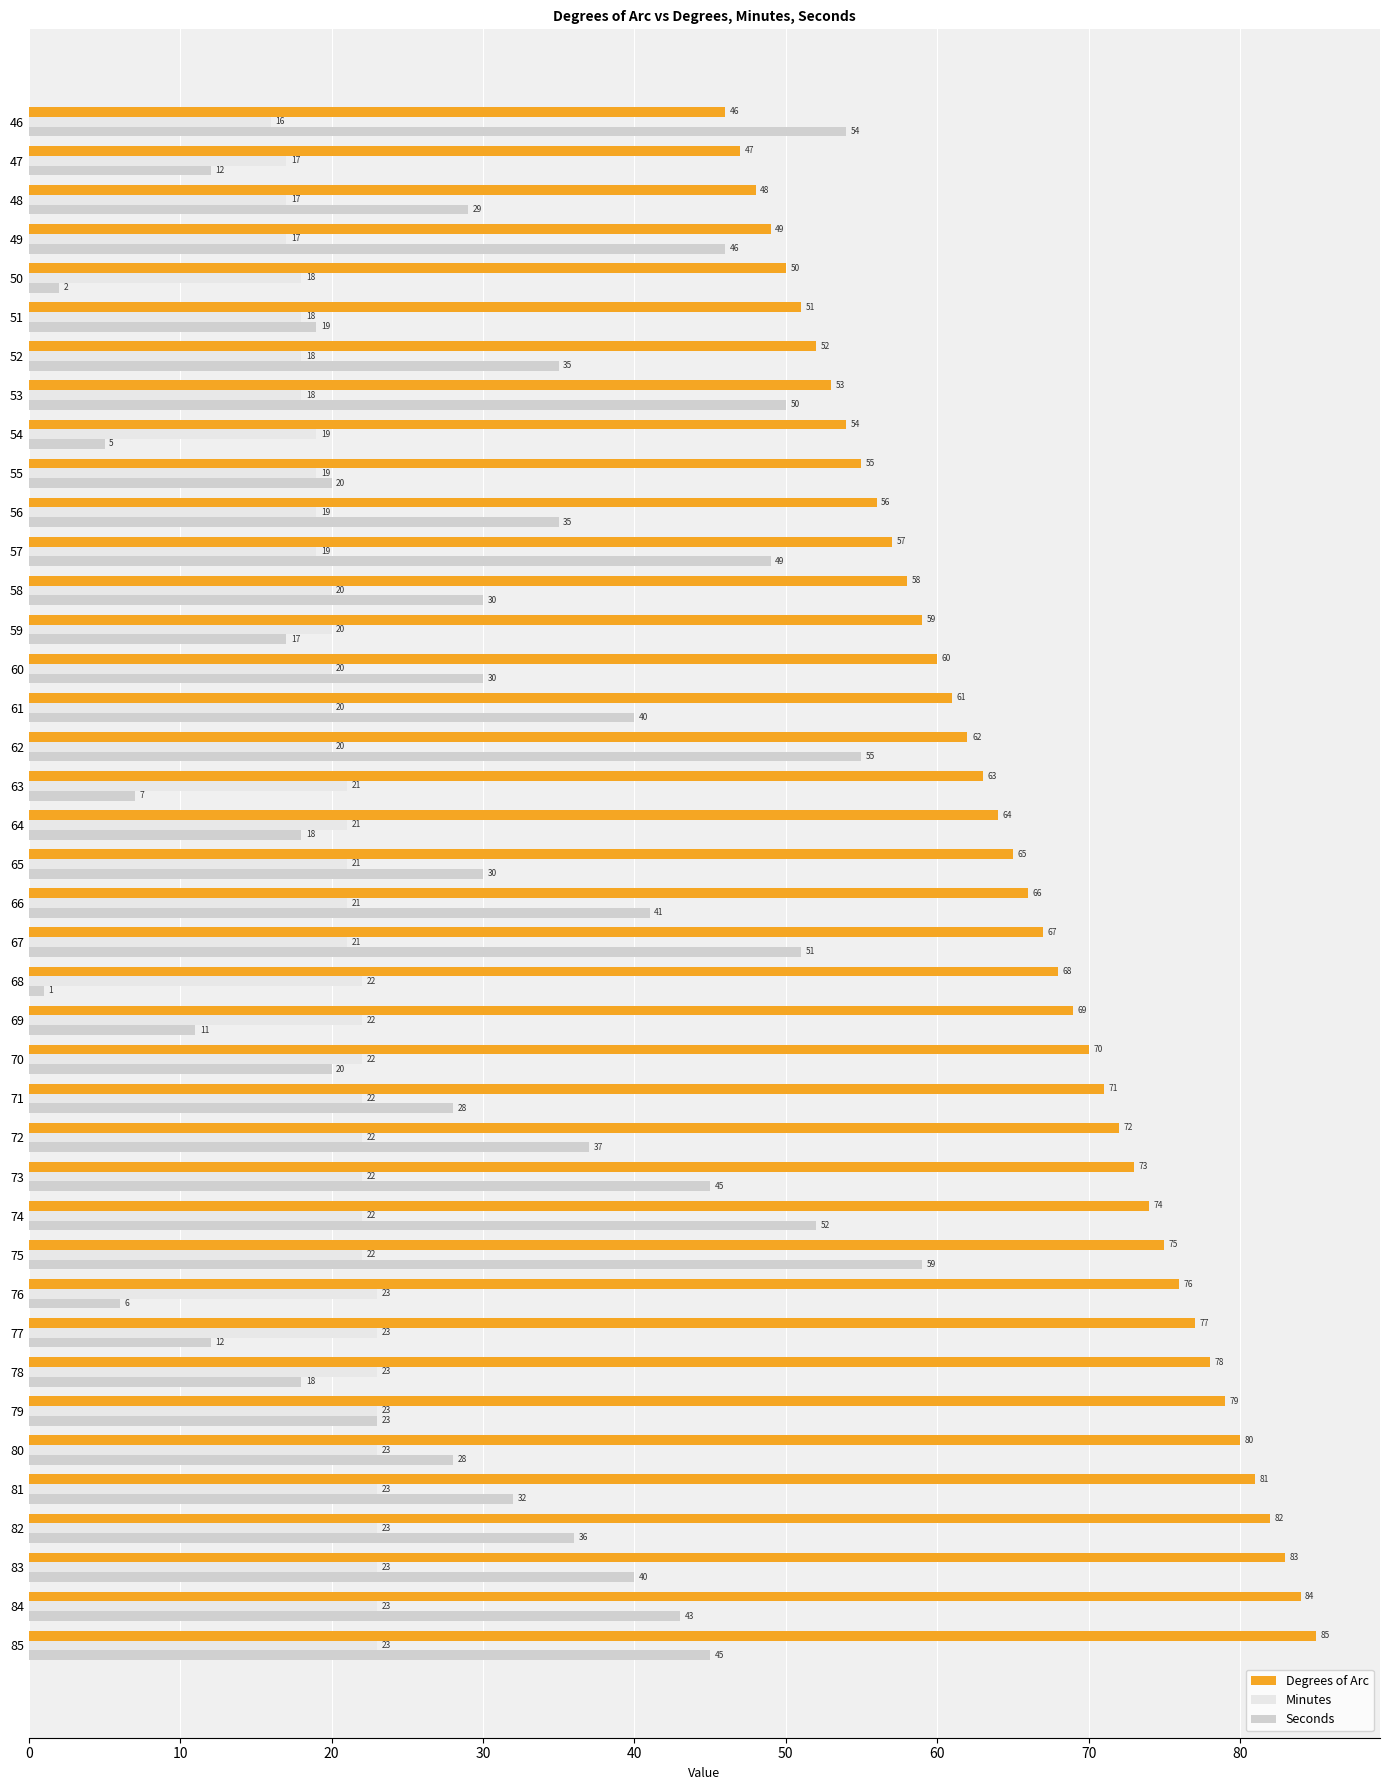

Read the Degrees of Arc value at 68.

68